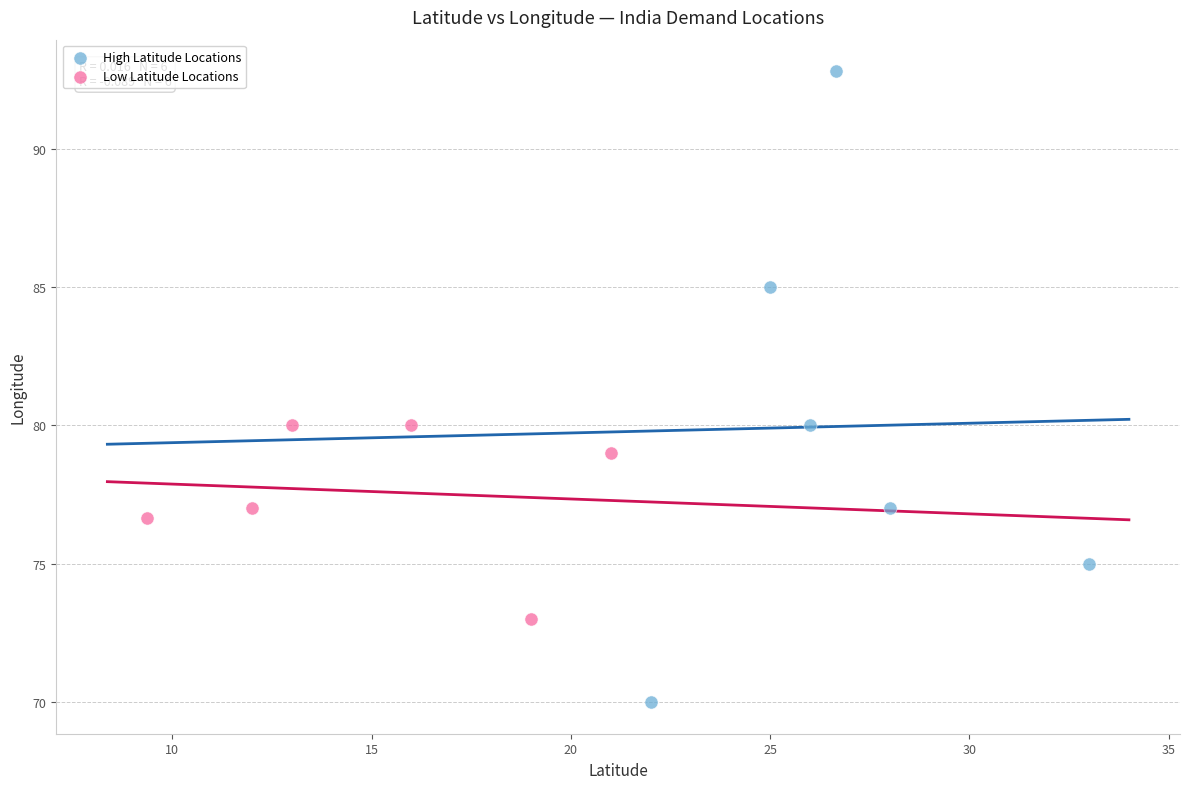

Which series reaches the minimum Y coordinate?

High Latitude Locations